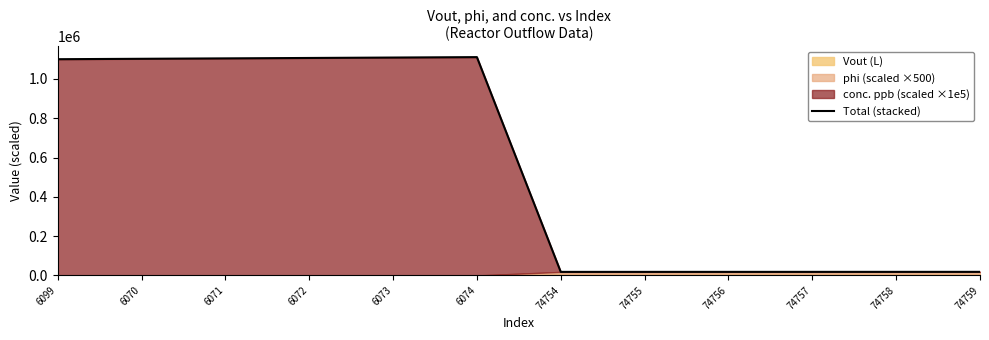

Rank the categories by value from highest to lowest.

6074, 6073, 6072, 6071, 6070, 6099, 74759, 74758, 74757, 74756, 74755, 74754